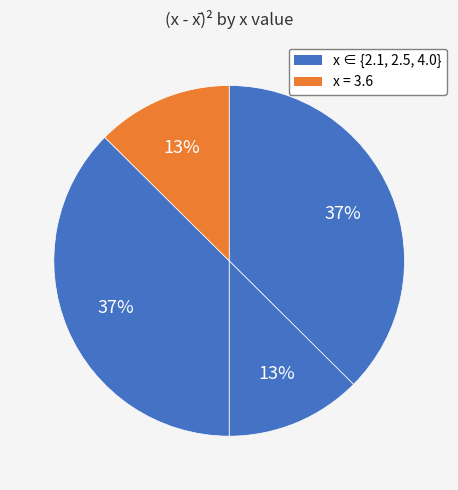

Rank the categories by value from lowest to highest.

2.5, 3.6, 2.1, 4.0